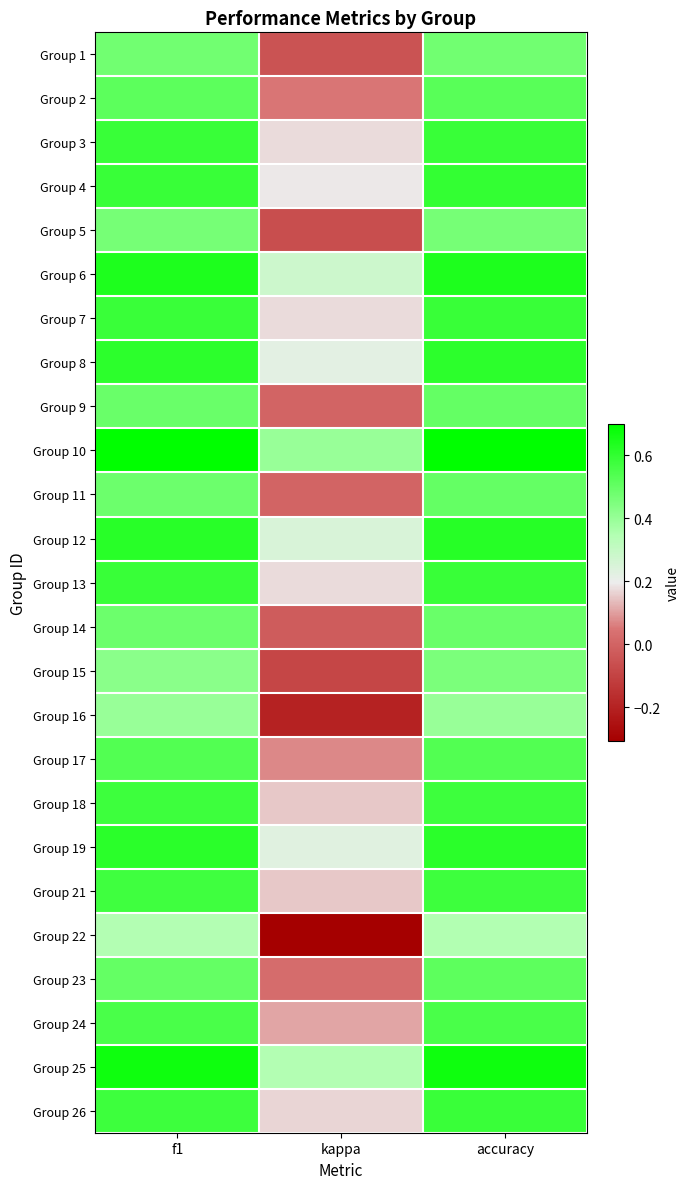

How many categories are shown in the chart?

3